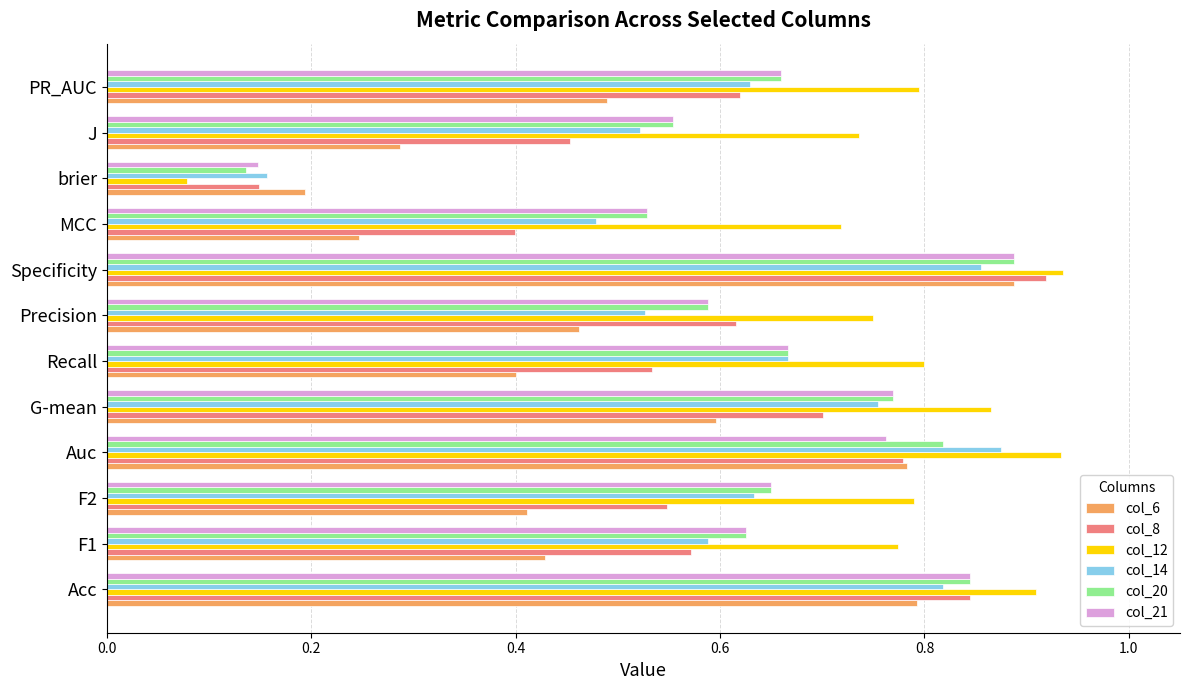

How many col_8 values are between 0 and 1?

12